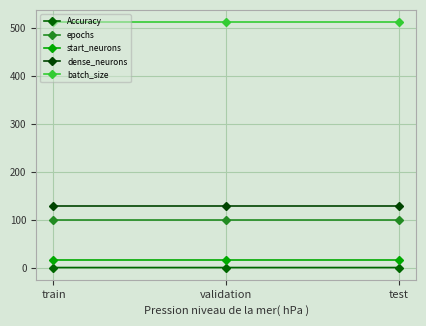

Reading left to right, list all the values displayed in this chart.

Accuracy: 0.5	0.5	0.5
epochs: 100.0	100.0	100.0
start_neurons: 16.0	16.0	16.0
dense_neurons: 128.0	128.0	128.0
batch_size: 512.0	512.0	512.0